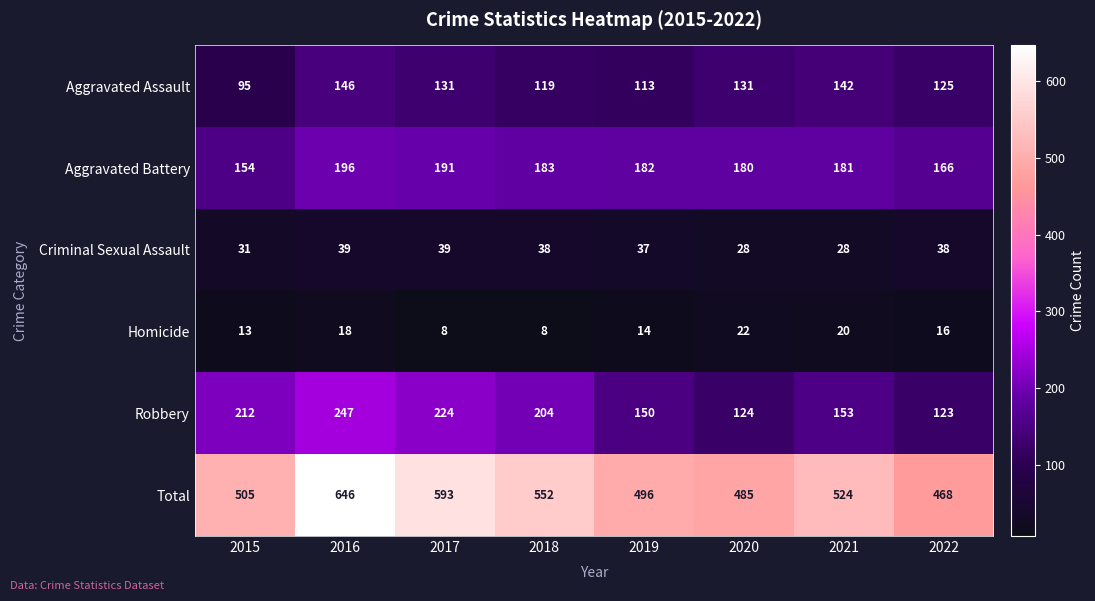

What is the spread (max minus min) of values at 2020?

463